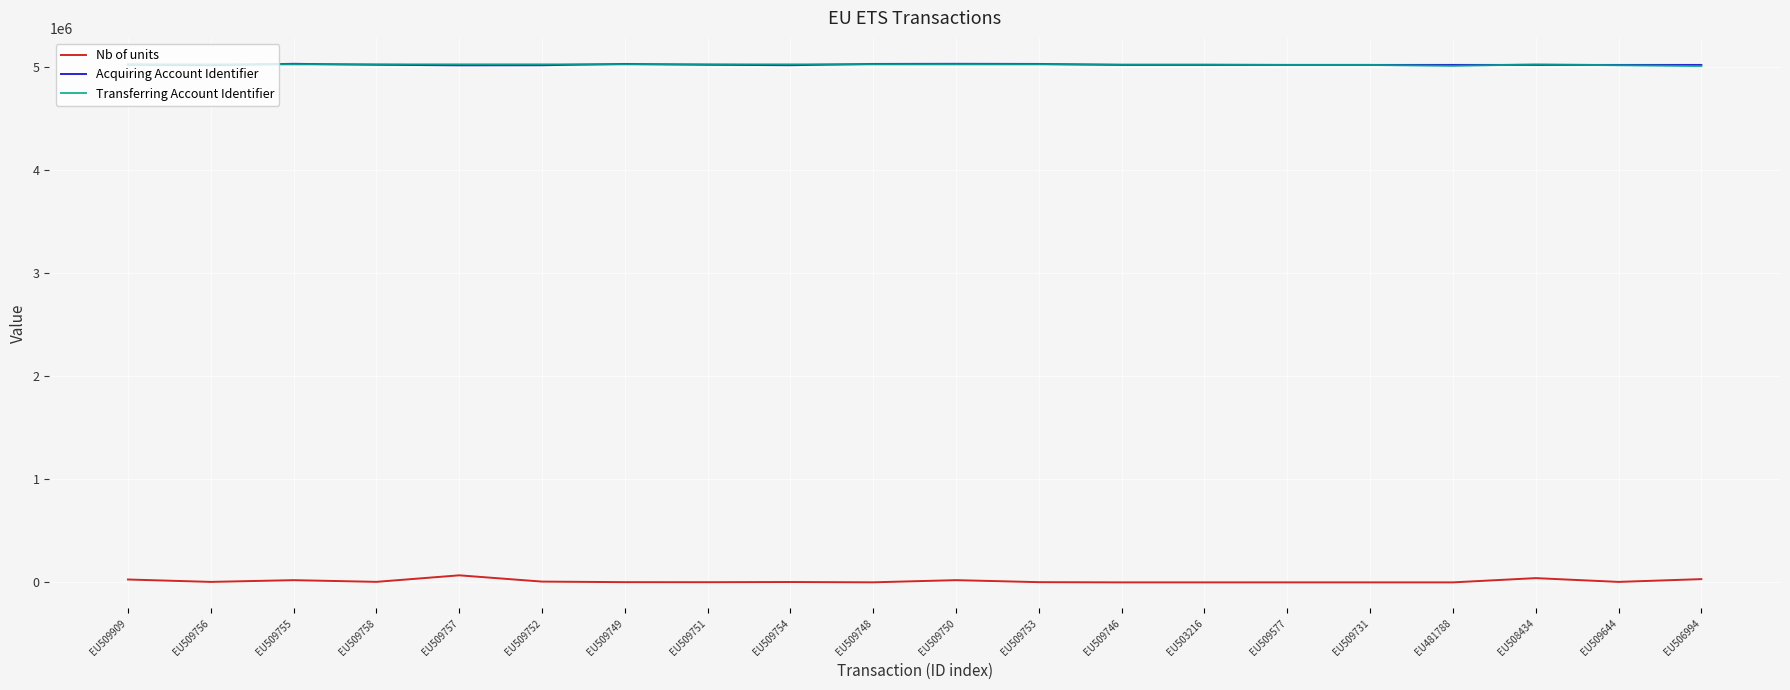

True or false: Nb of units and Transferring Account Identifier cross at least once.

False